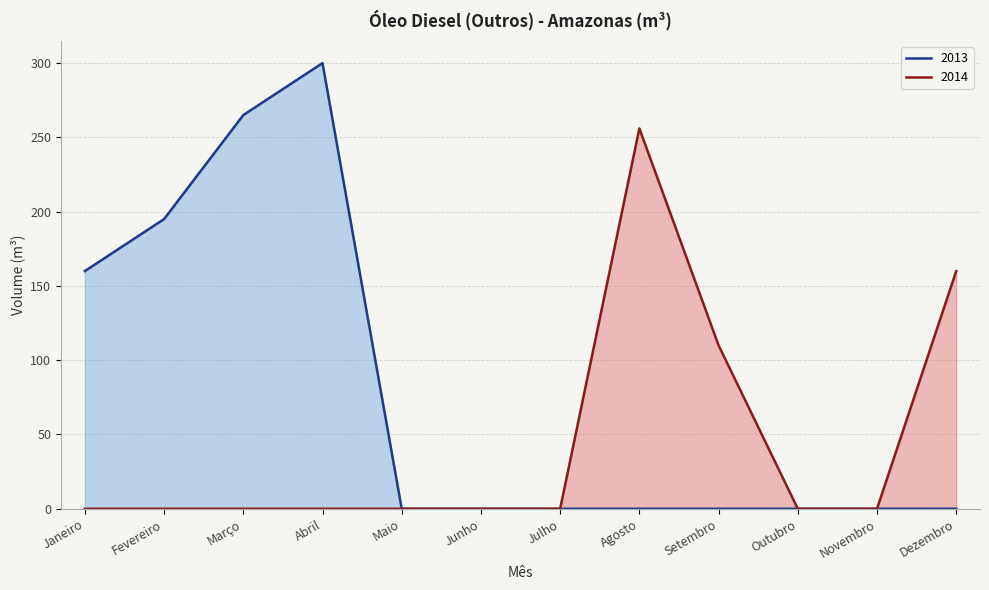

At Fevereiro, list the series in order from largest to smallest.

2013, 2014